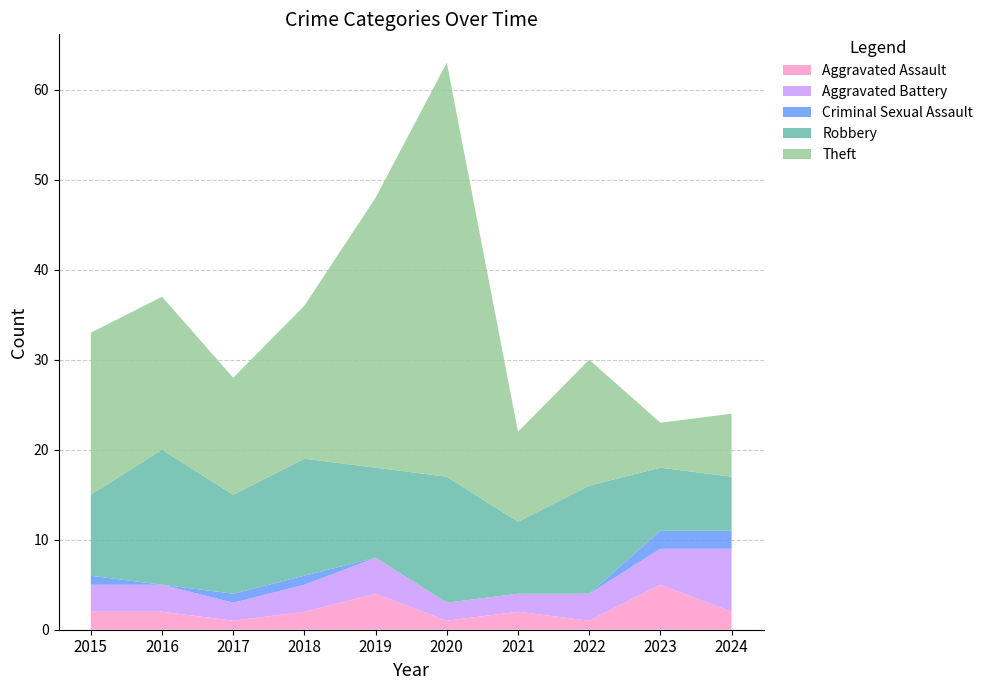

Reading left to right, transcribe all the data shown in this chart.

Aggravated Assault: 2	2	1	2	4	1	2	1	5	2
Aggravated Battery: 3	3	2	3	4	2	2	3	4	7
Criminal Sexual Assault: 1	0	1	1	0	0	0	0	2	2
Robbery: 9	15	11	13	10	14	8	12	7	6
Theft: 18	17	13	17	30	46	10	14	5	7